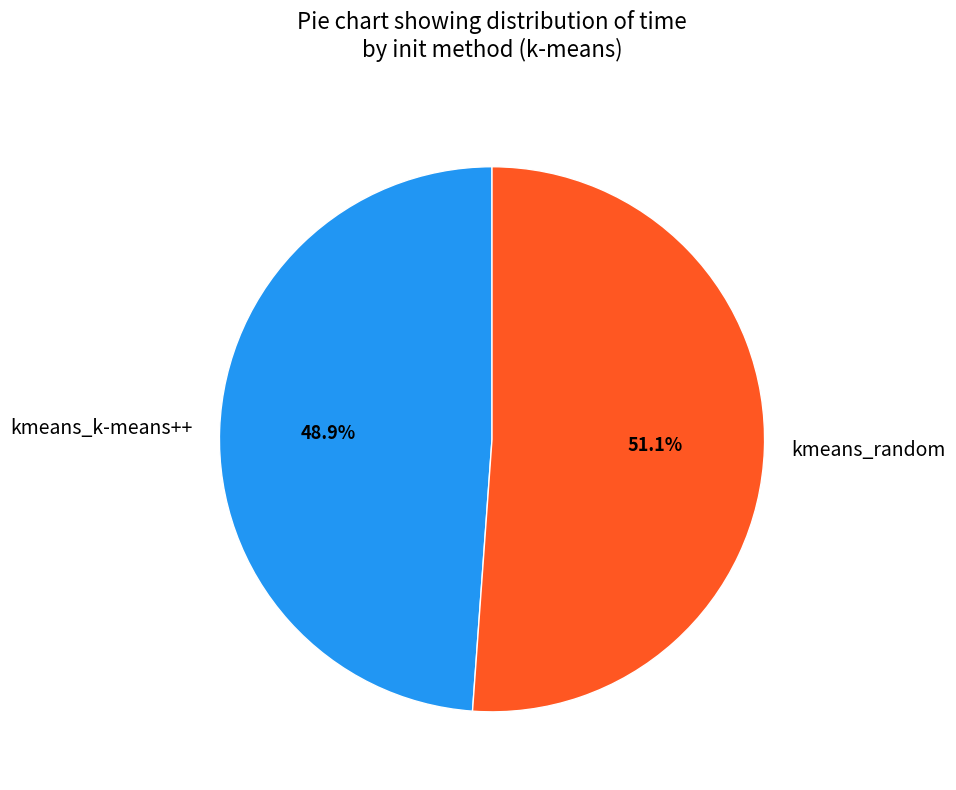

What portion of the pie excludes kmeans_random?

48.9%